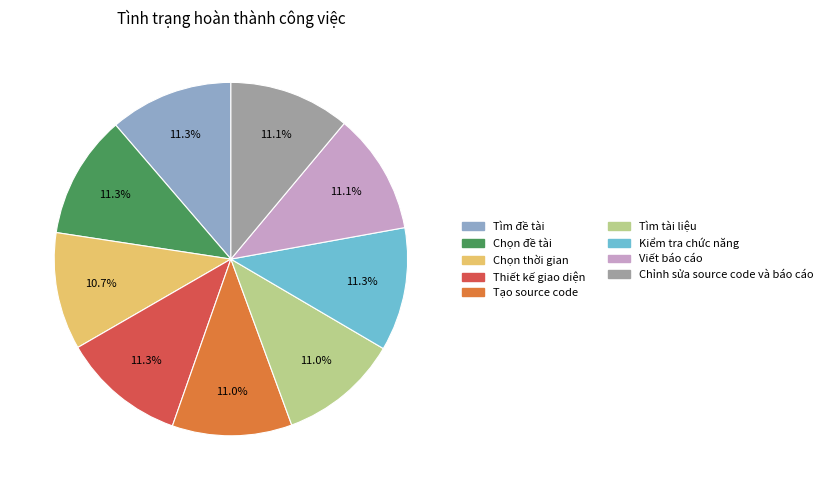

Does Tìm đề tài represent more than half of the total?

No